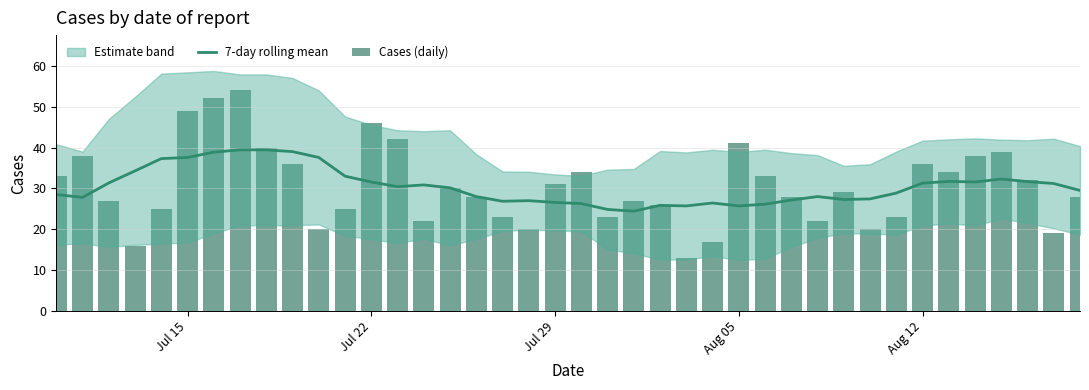

What is the minimum value shown in the chart?

13.0